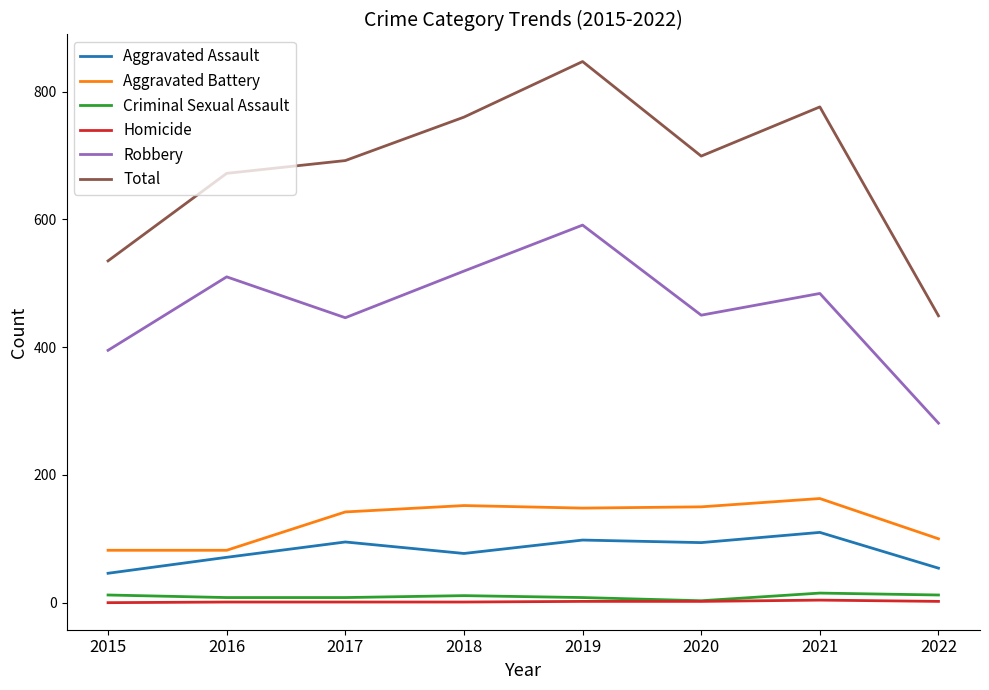

What is the spread (max minus min) of values at 2019?

845